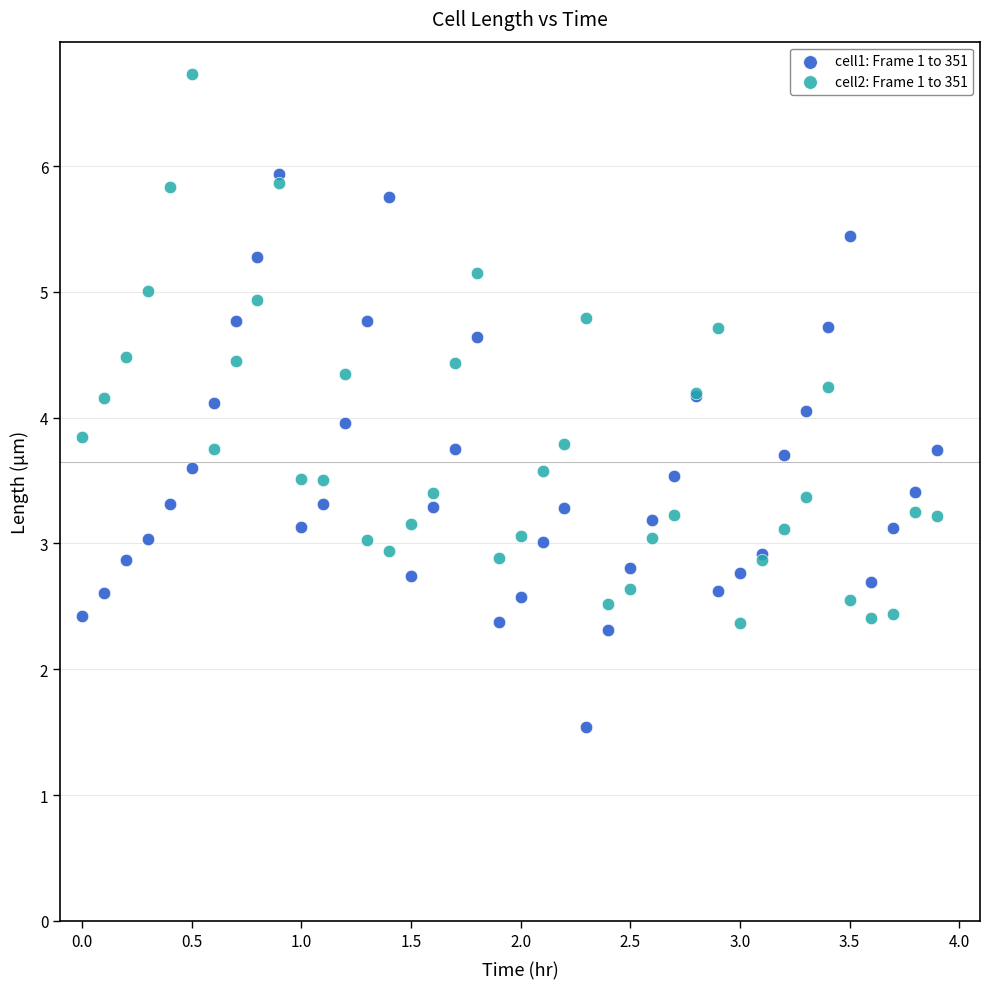

Which series contains the highest Y value?

cell2: Frame 1 to 351